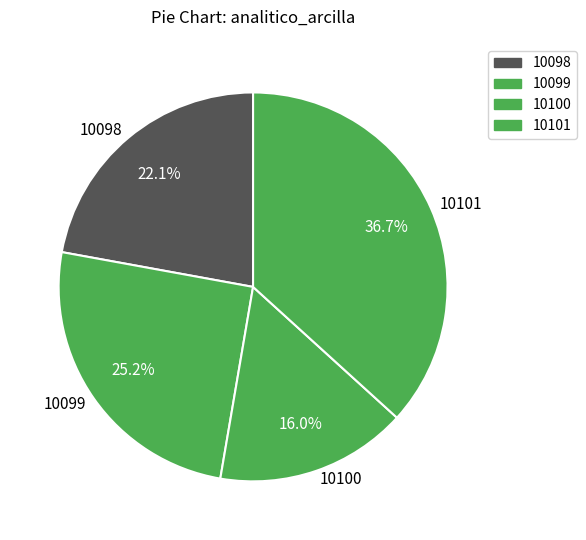

Is there a majority slice in this chart?

No